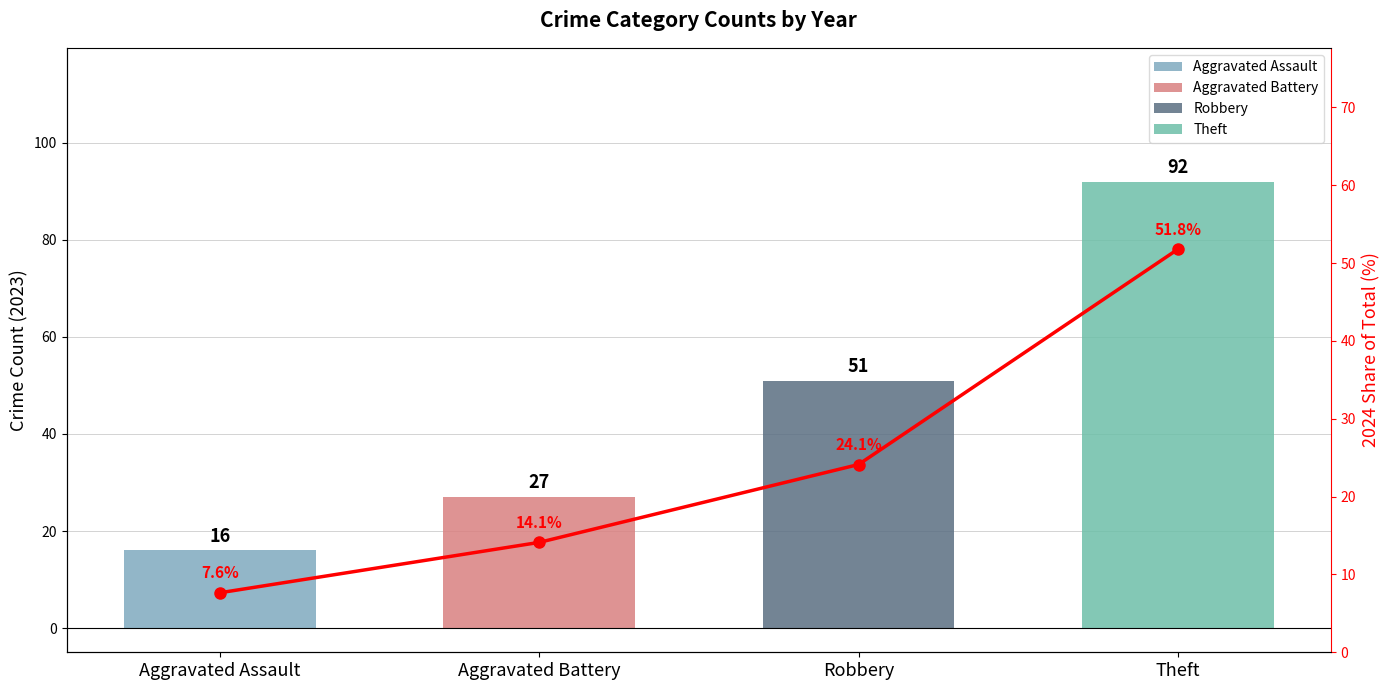

The value at Theft is 51.8. True or false?

True